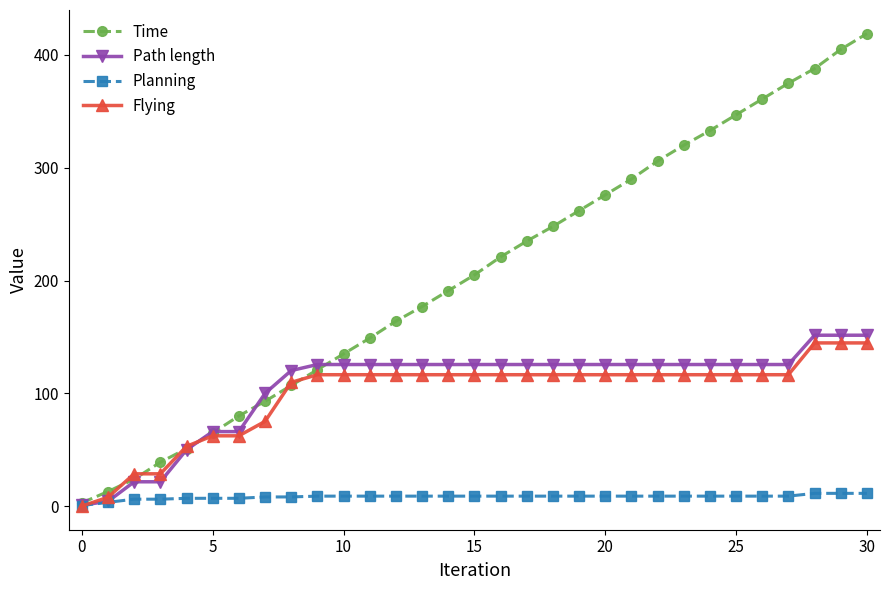

What is the value of the Flying point at the 4th from the left?

28.6